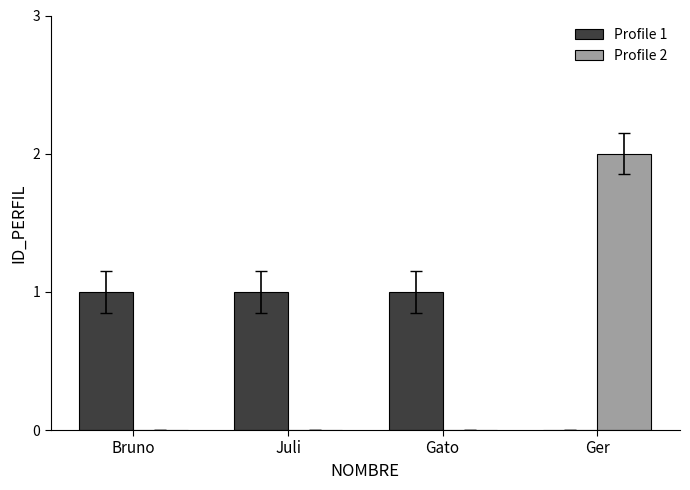

Which label corresponds to the largest value in the chart?

Ger